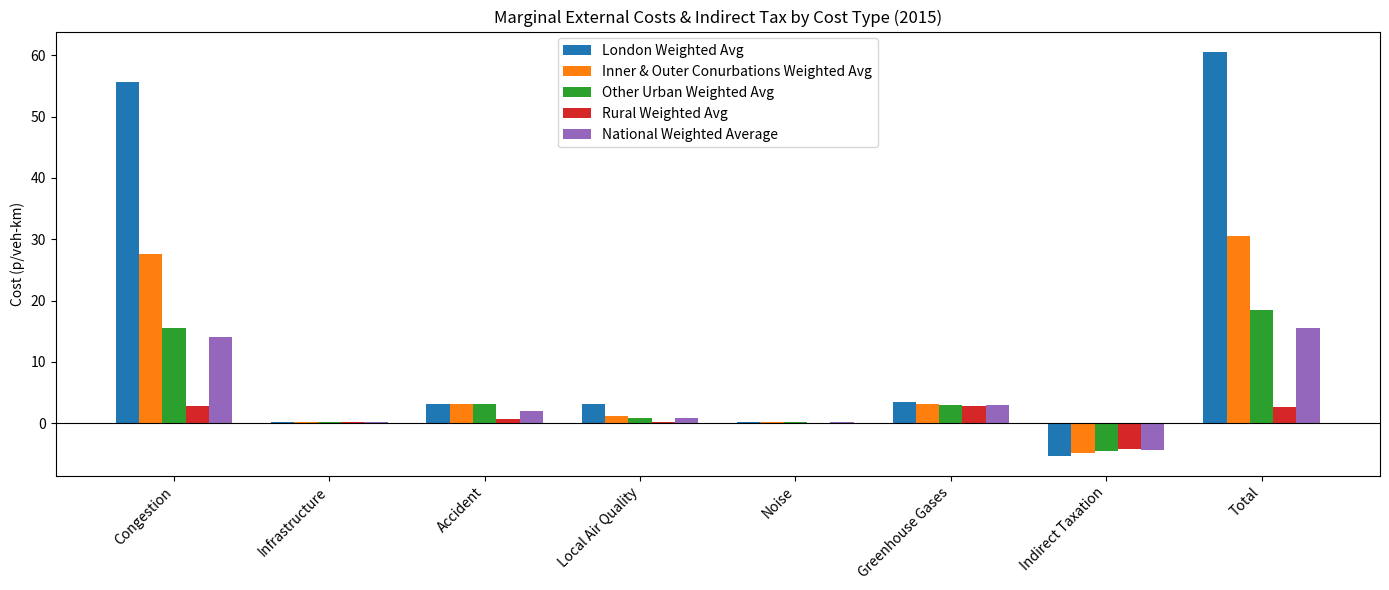

What is the approximate value of Rural Weighted Avg at Congestion?

2.9